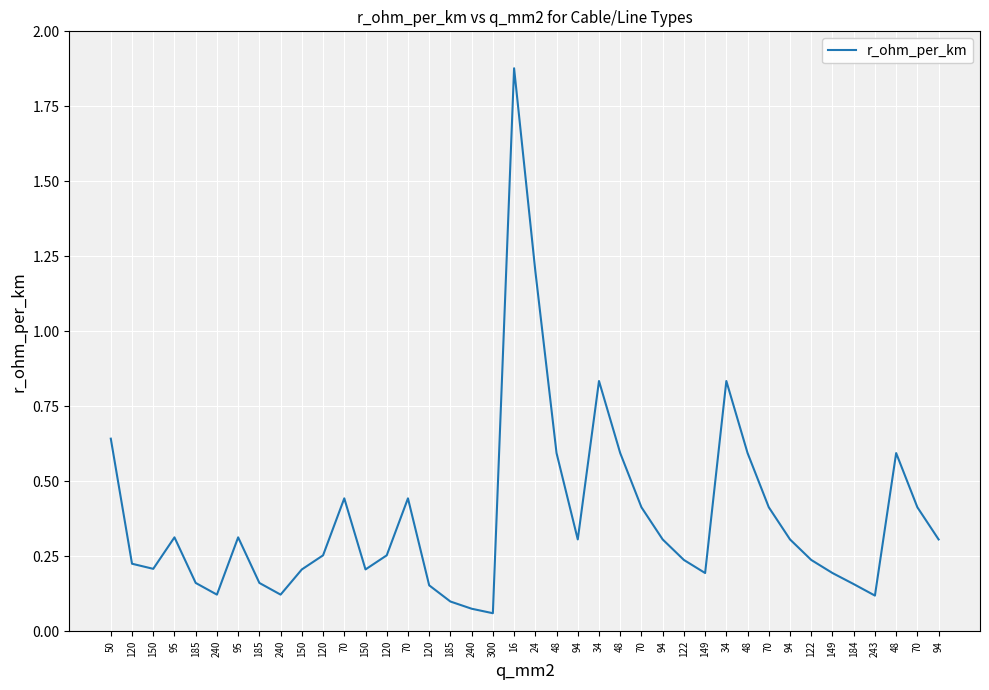

At which category does the data reach its first local peak?

95